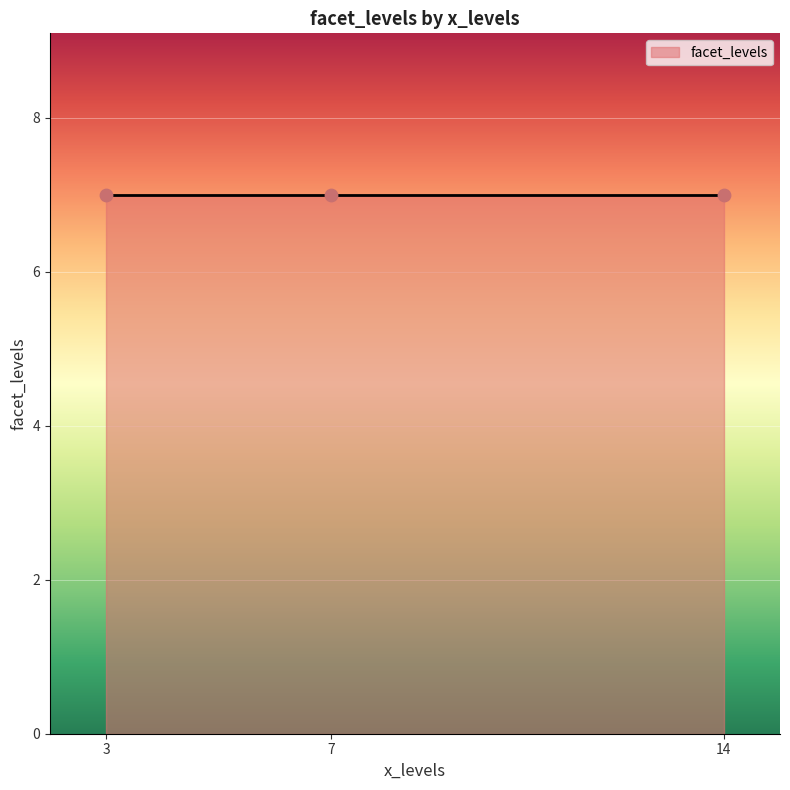

Between 7 and 3, which is larger?

7